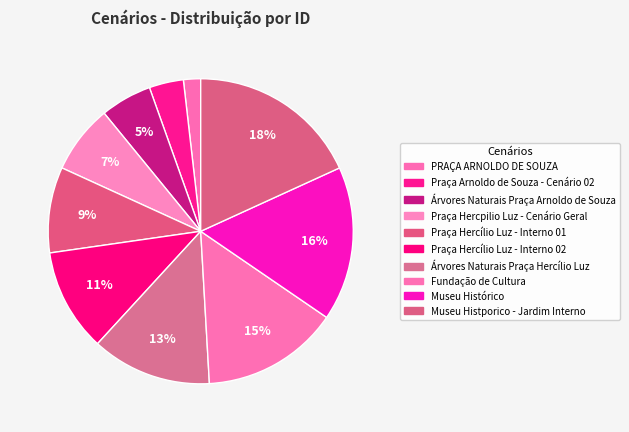

Do Praça Hercílio Luz - Interno 01 and Árvores Naturais Praça Hercílio Luz together represent more than half of the pie?

No